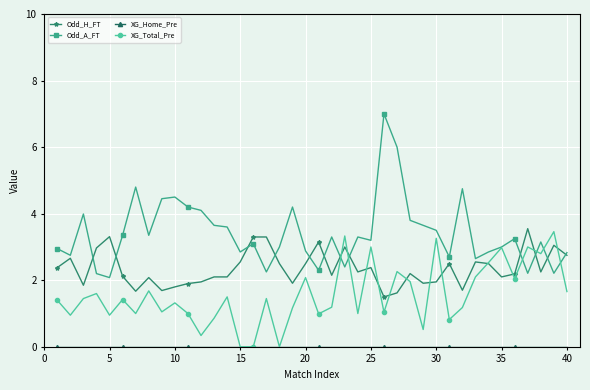

How many data points in Odd_H_FT are above 2?

28